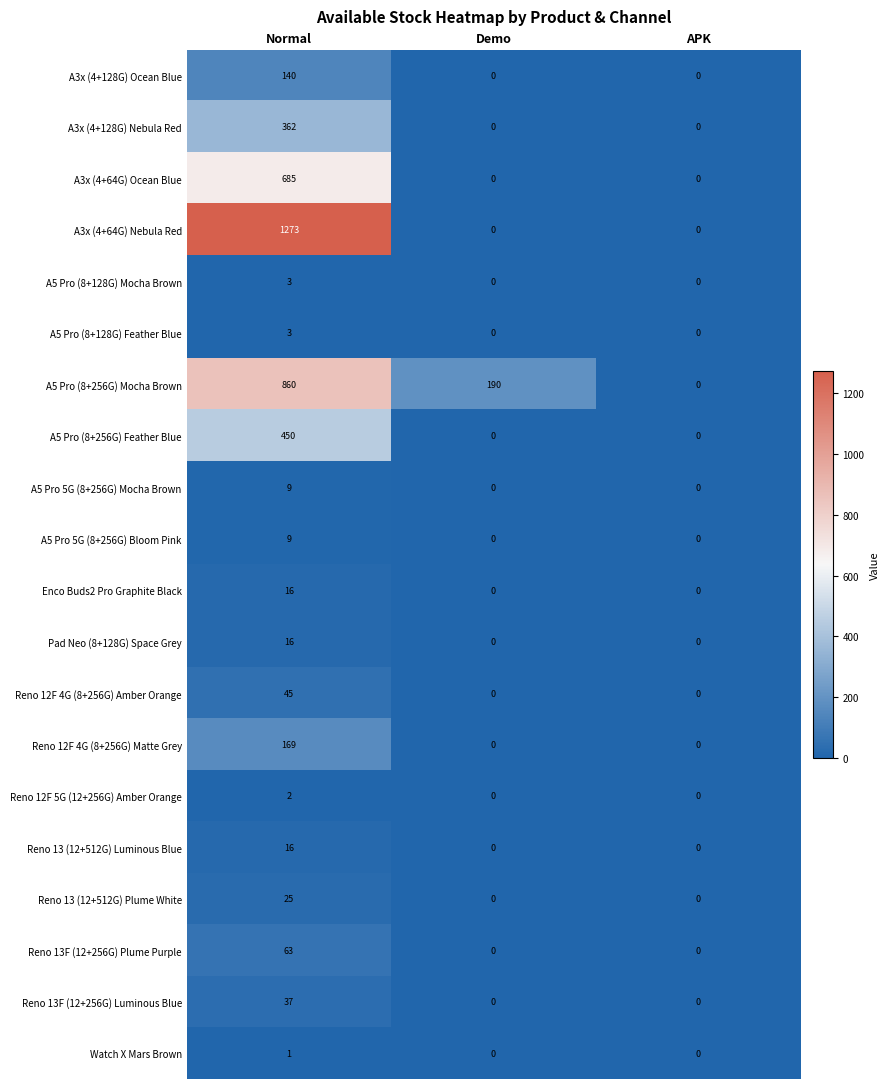

Is the value of Reno 13 (12+512G) Luminous Blue at Normal greater than the value of A3x (4+128G) Ocean Blue at Demo?

Yes